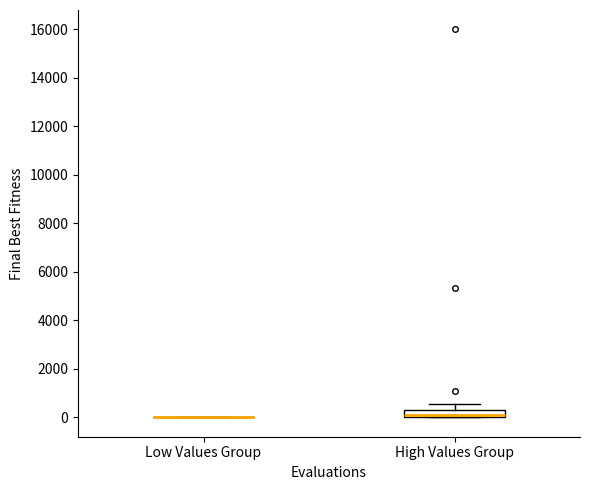

Comparing the boxes themselves (not the whiskers), which one is the tallest?

High Values Group